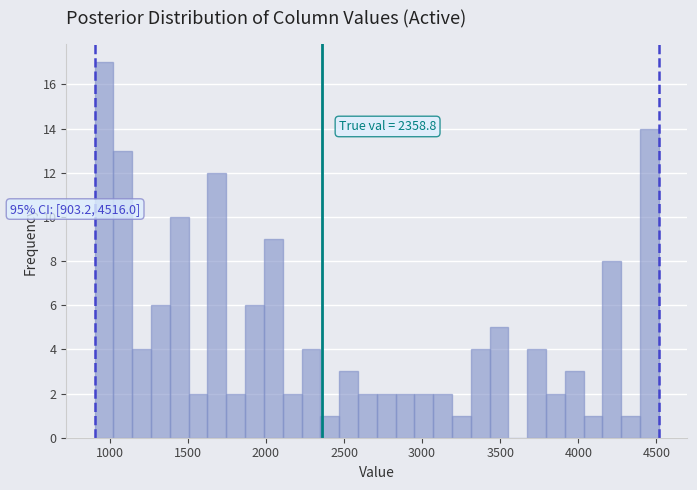

Around what value on the x-axis is the tallest bar? Give the approximate position of its centre, as read against the axis.

950